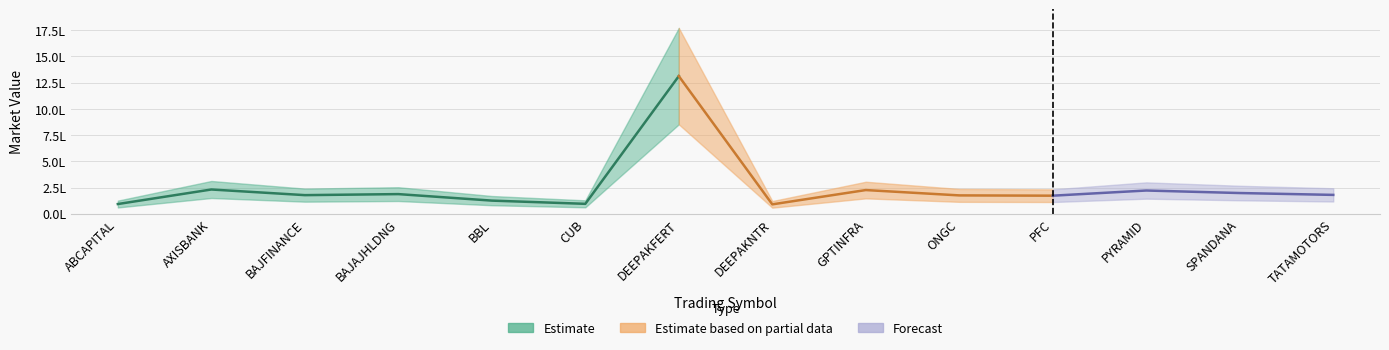

True or false: quantity has a value of 1314.3 at 8.

False